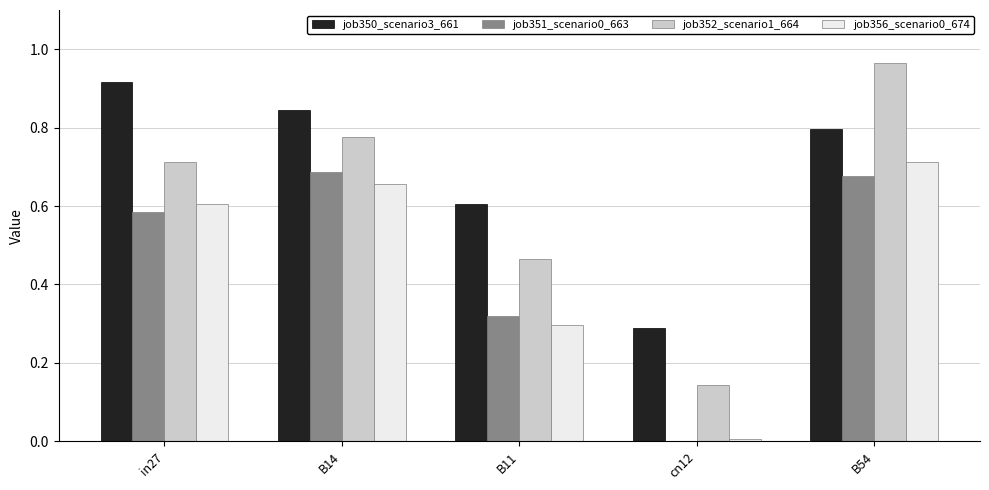

True or false: job350_scenario3_661 has a value of 0.1 at cn12.

False